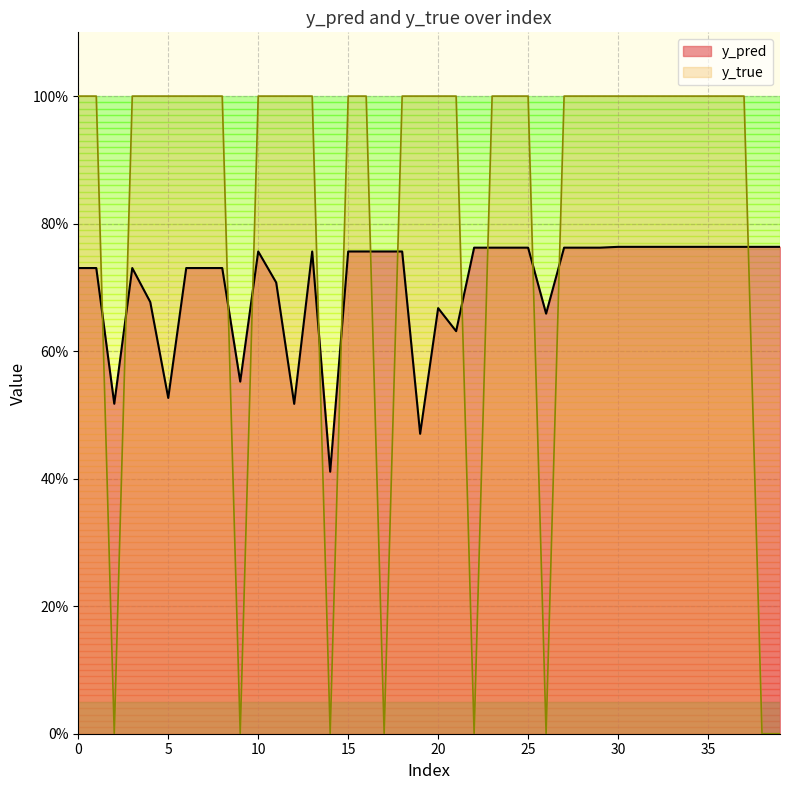

Rank the series by their maximum value, from highest to lowest.

y_true, y_pred